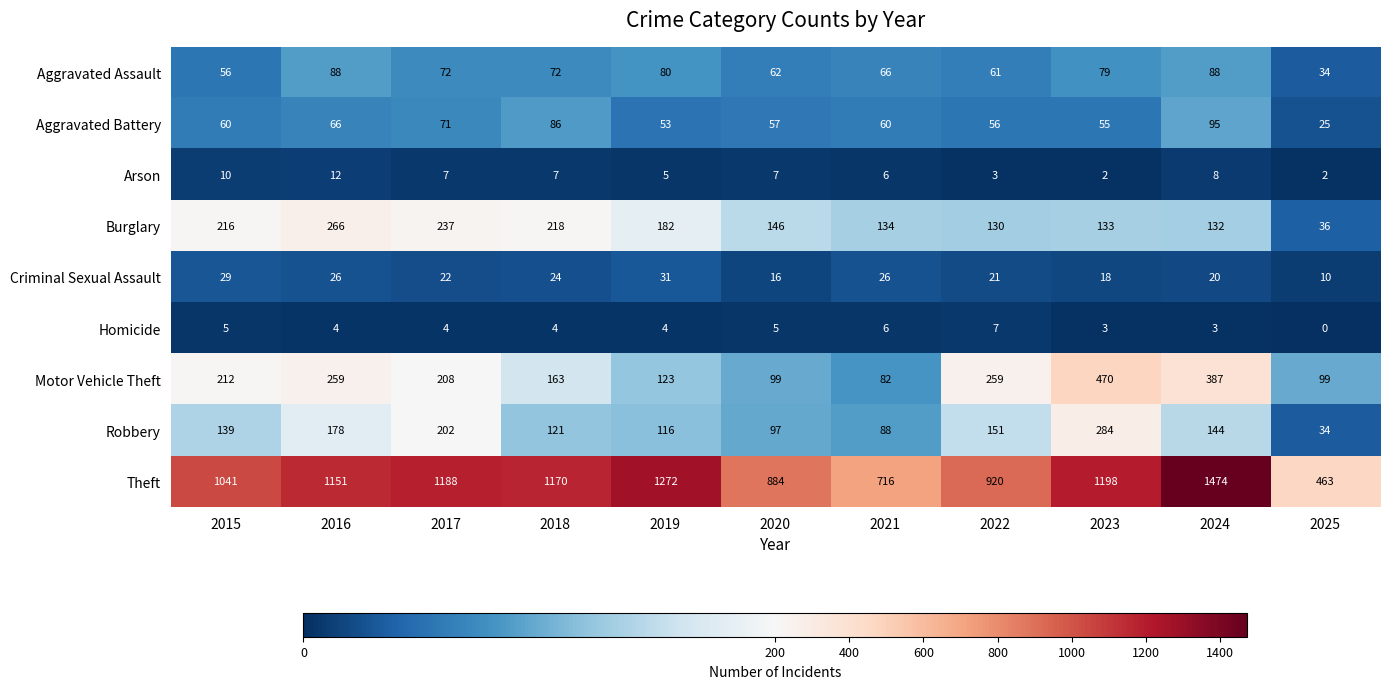

What is the difference between the second highest and second lowest values in the Robbery series?

114